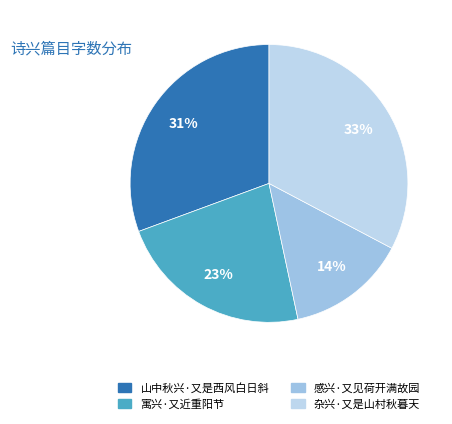

Is the sum of 感兴·又见荷开满故园 and 杂兴·又是山村秋暮天 greater than half?

No